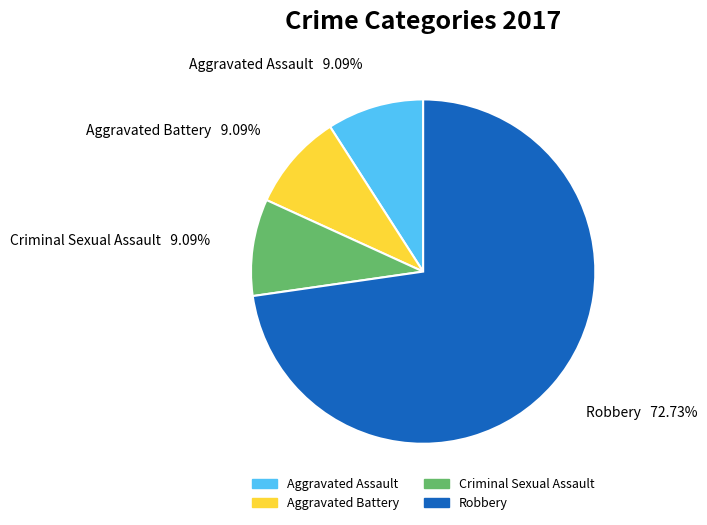

How many slices are in this pie chart?

4